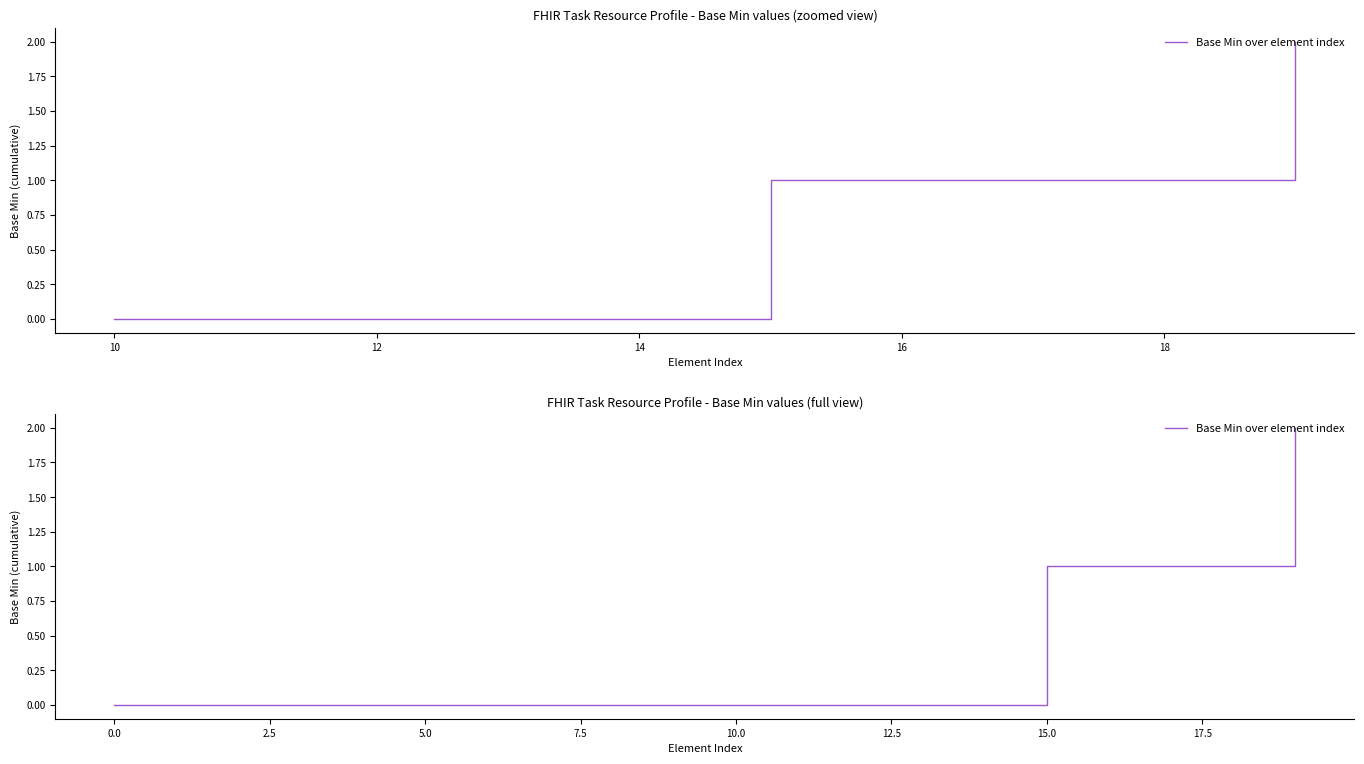

Reading right to left, extract all data points from this chart.

2	1	1	1	1	0	0	0	0	0	0	0	0	0	0	0	0	0	0	0